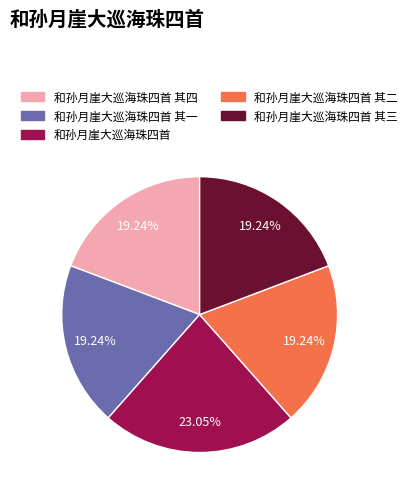

Does any single category account for the majority?

No